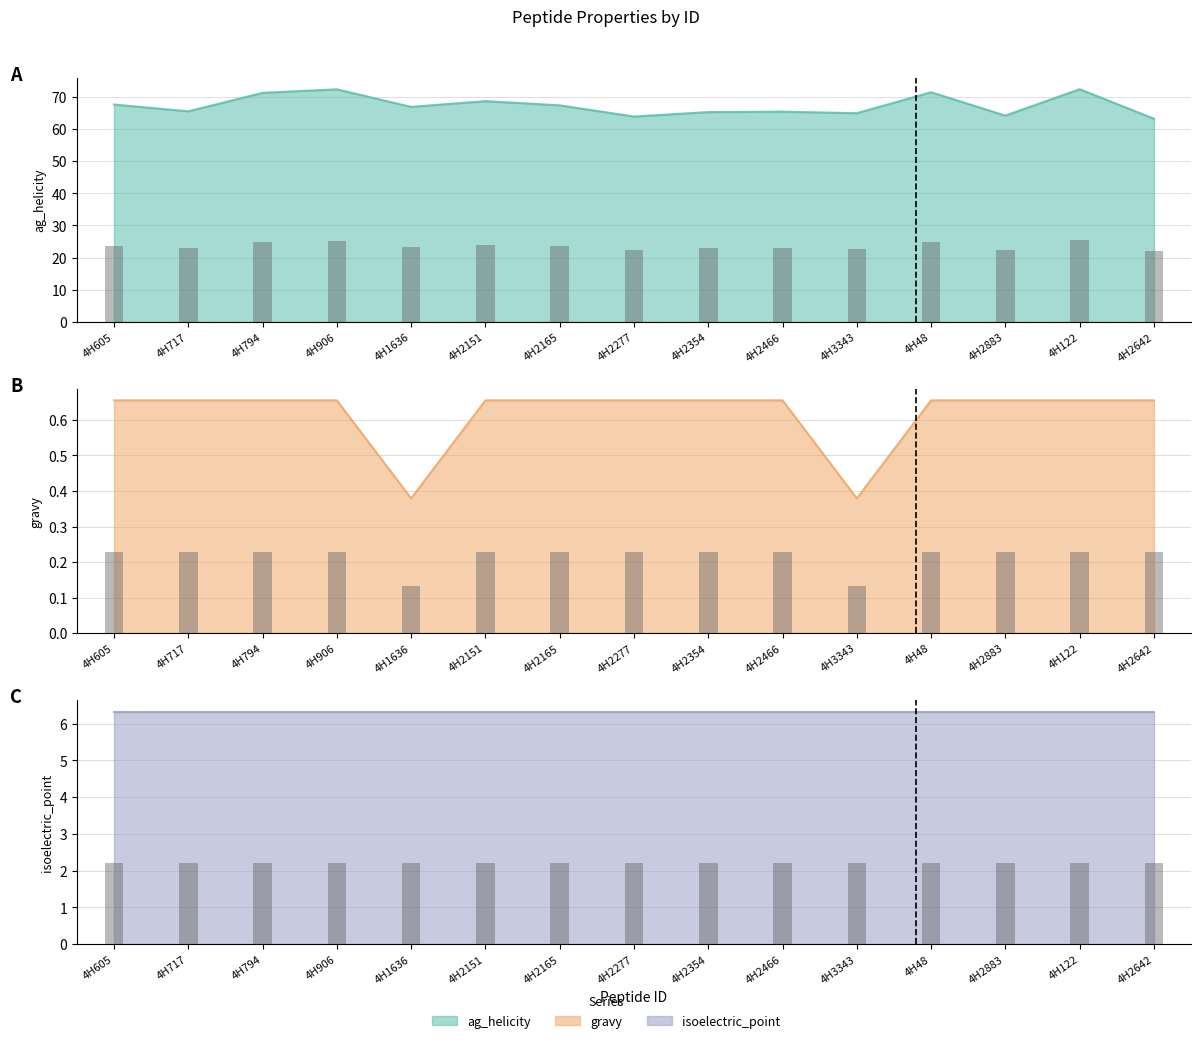

What is the difference between the ag_helicity values at 4H2354 and 4H122?

7.1